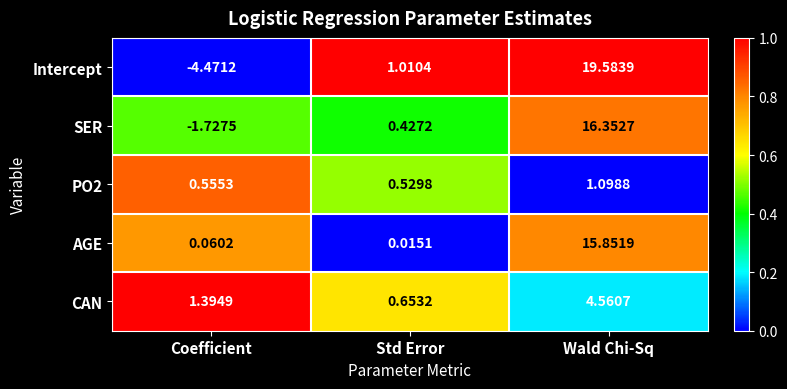

List the labels in order of CAN value, smallest first.

Std Error, Coefficient, Wald Chi-Sq